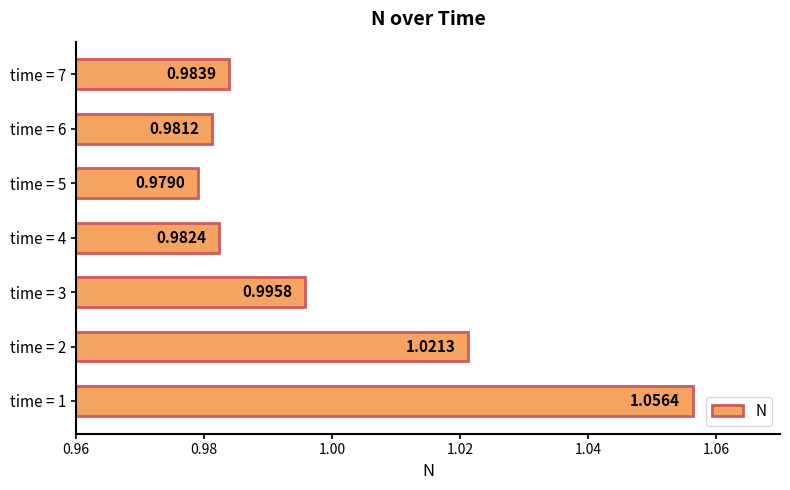

At which category does the chart reach its peak across all series?

time = 1